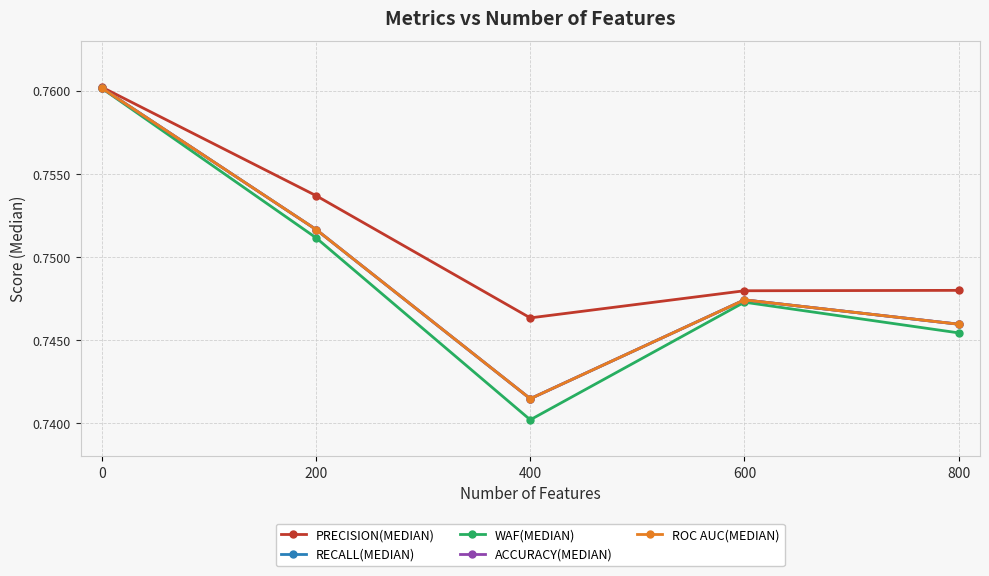

Count the number of categories in the chart.

5